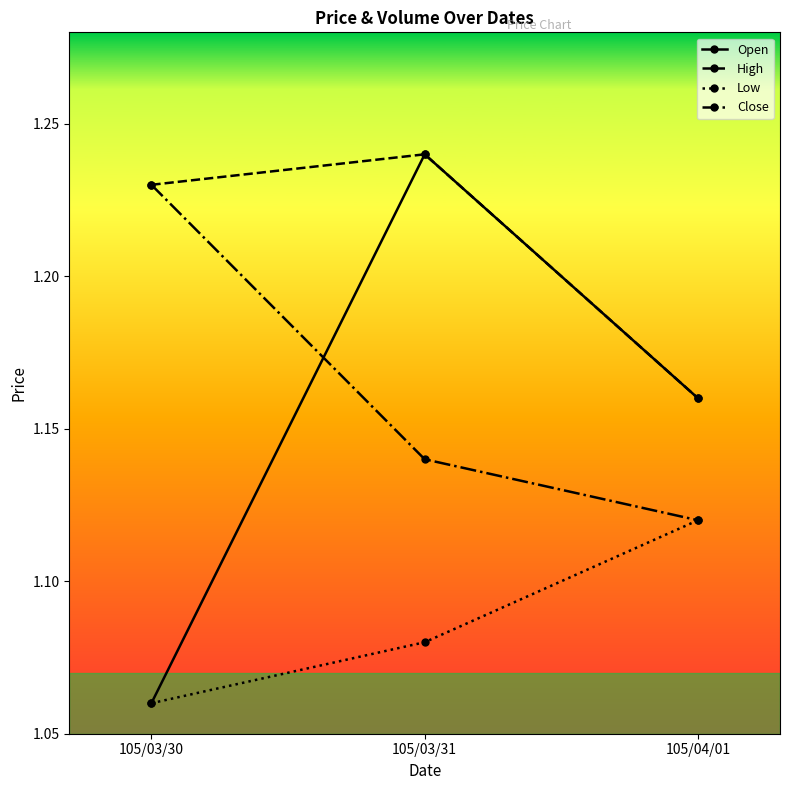

Is the value of Close at 105/03/31 greater than the value of High at 105/03/31?

No